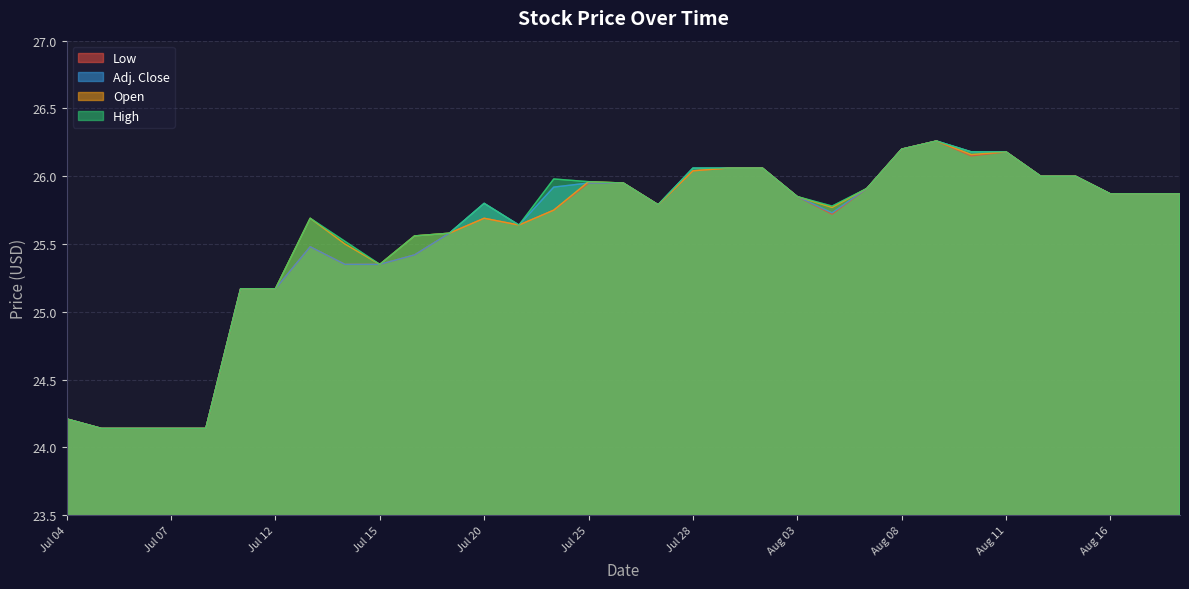

Does the chart have visible grid lines?

Yes